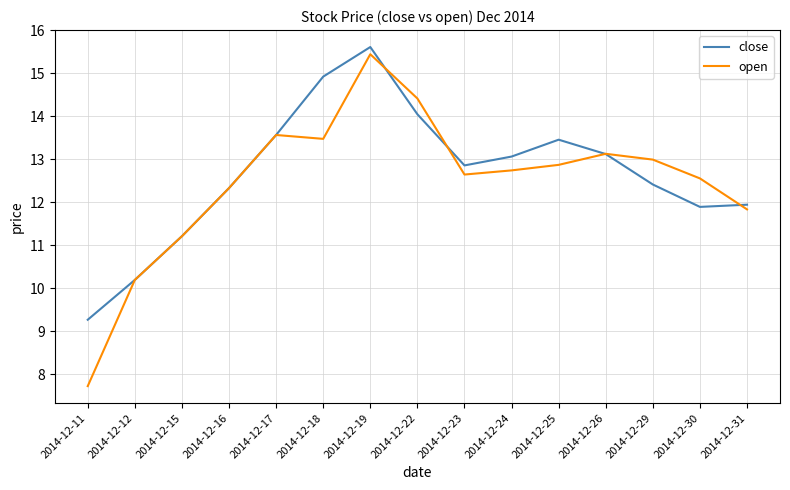

List the series in order of their overall mean, lowest first.

open, close